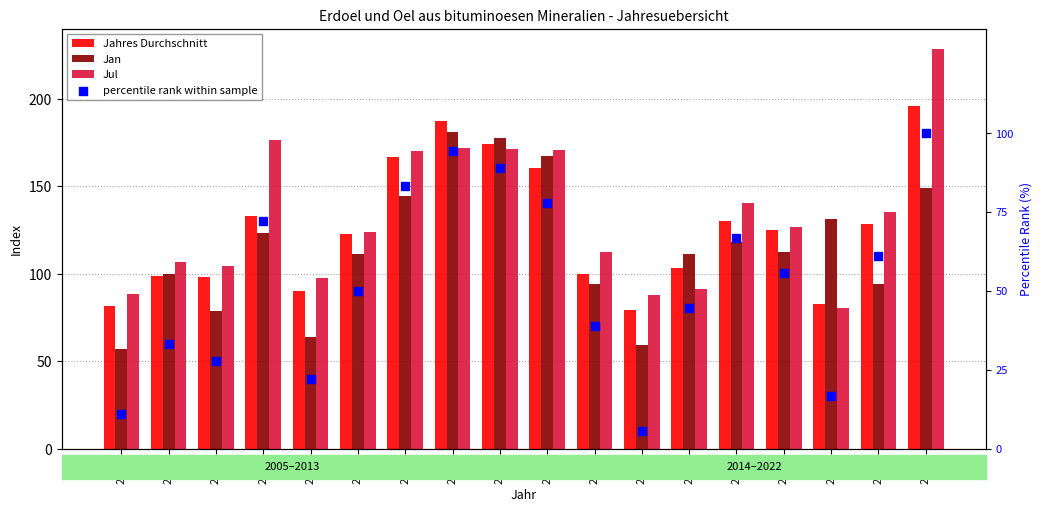

At which category is the sum across all series the highest?

2022